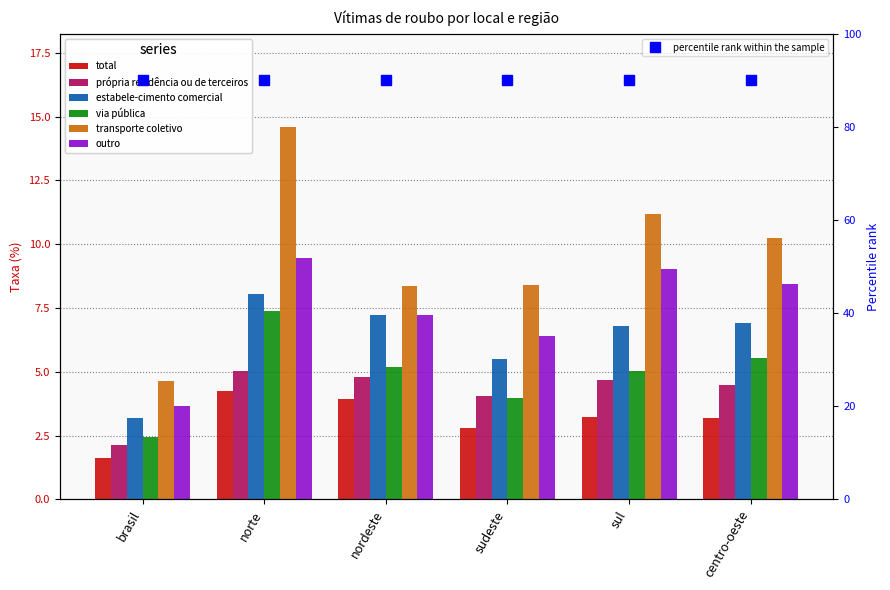

What is the total value across all series at brasil?

17.8